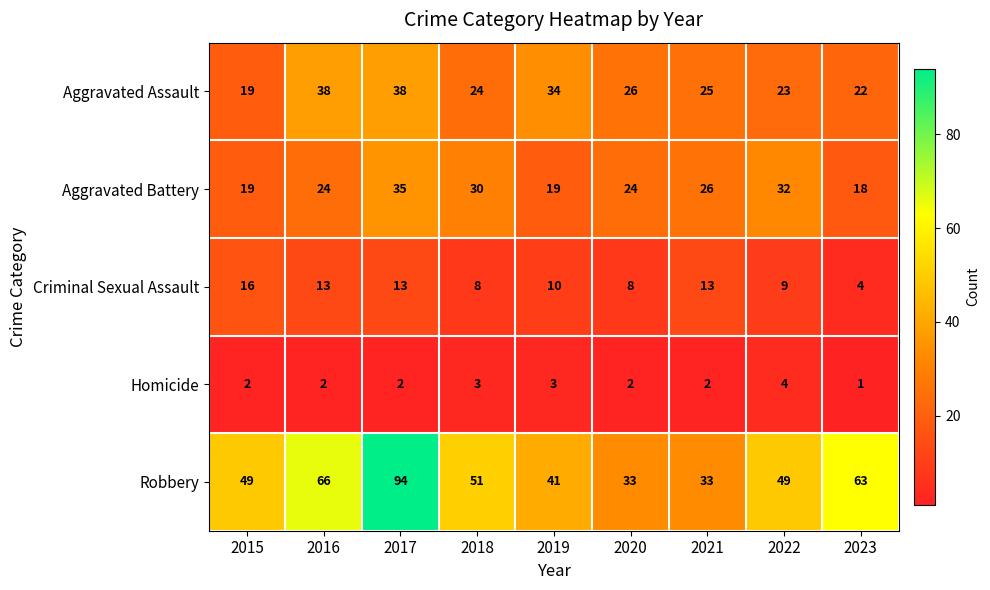

What is the spread (max minus min) of values at 2017?

92